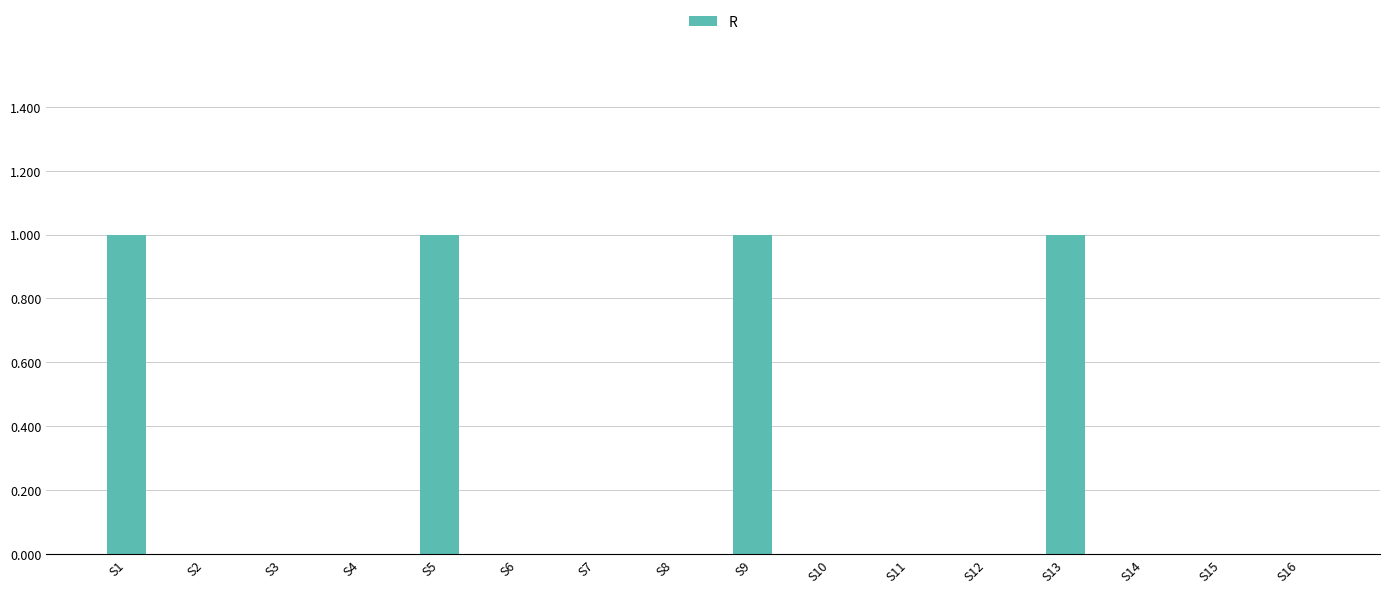

The value at S5 is 2. True or false?

False